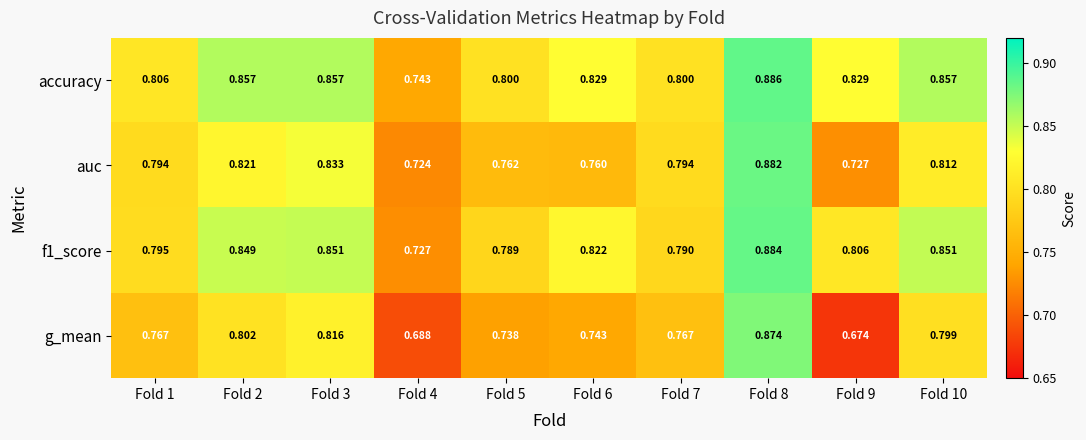

Which series has the largest total across all categories?

accuracy